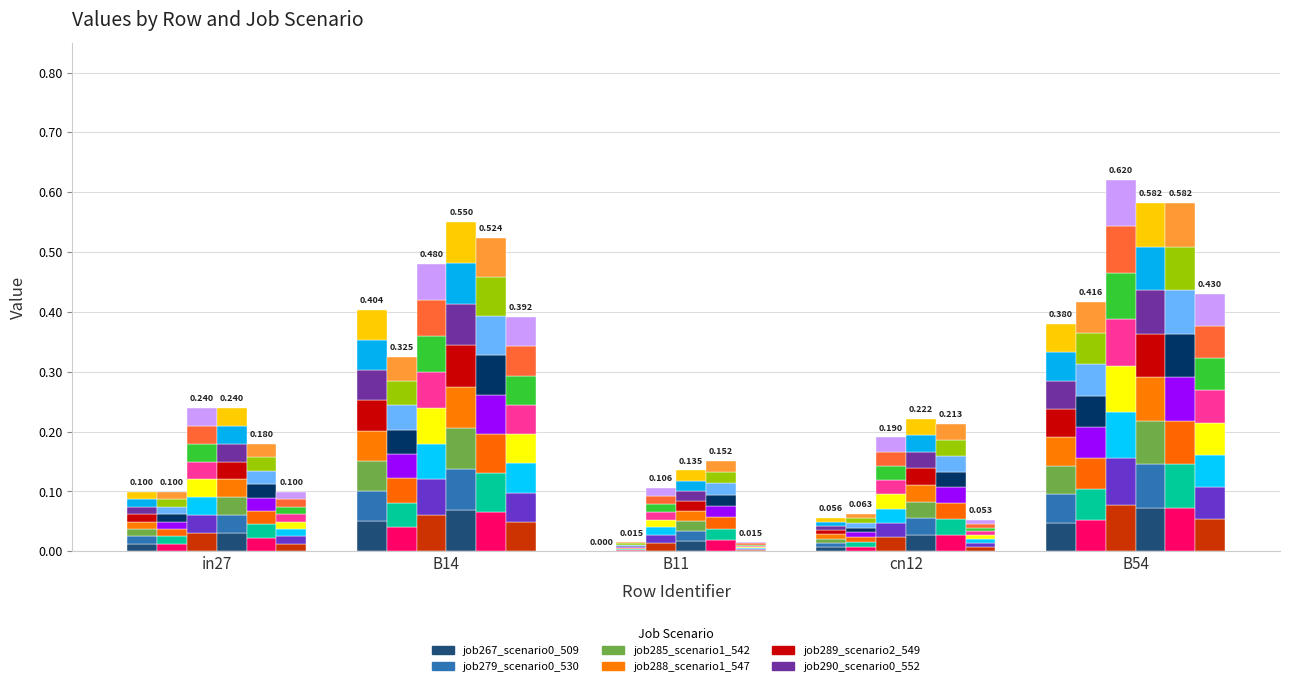

At which category is the sum across all series the highest?

B54